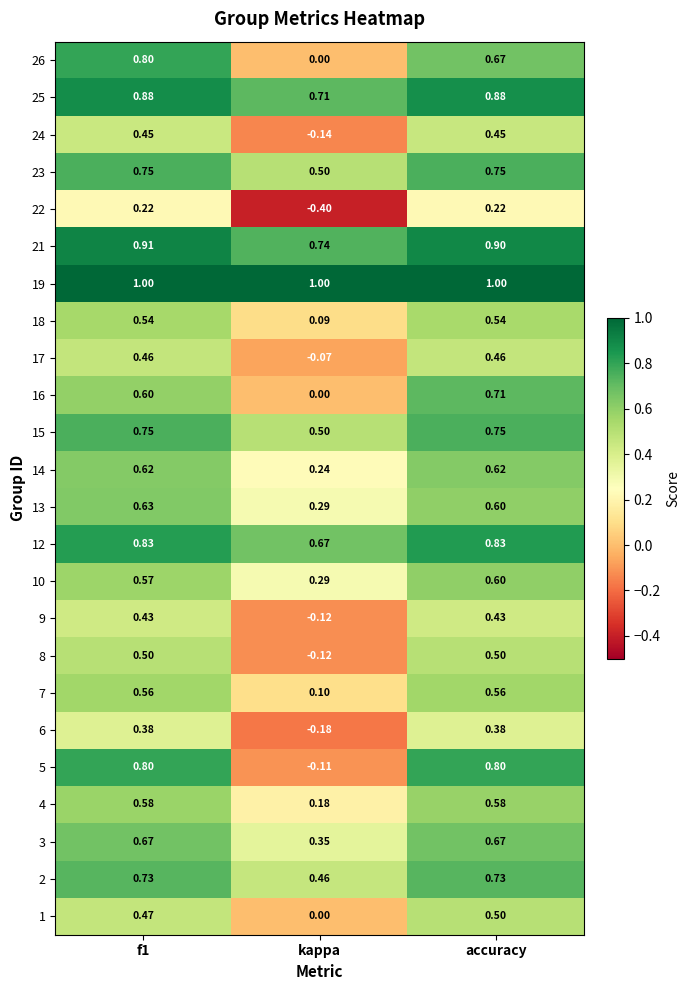

At which label is 9 closest to 0?

kappa